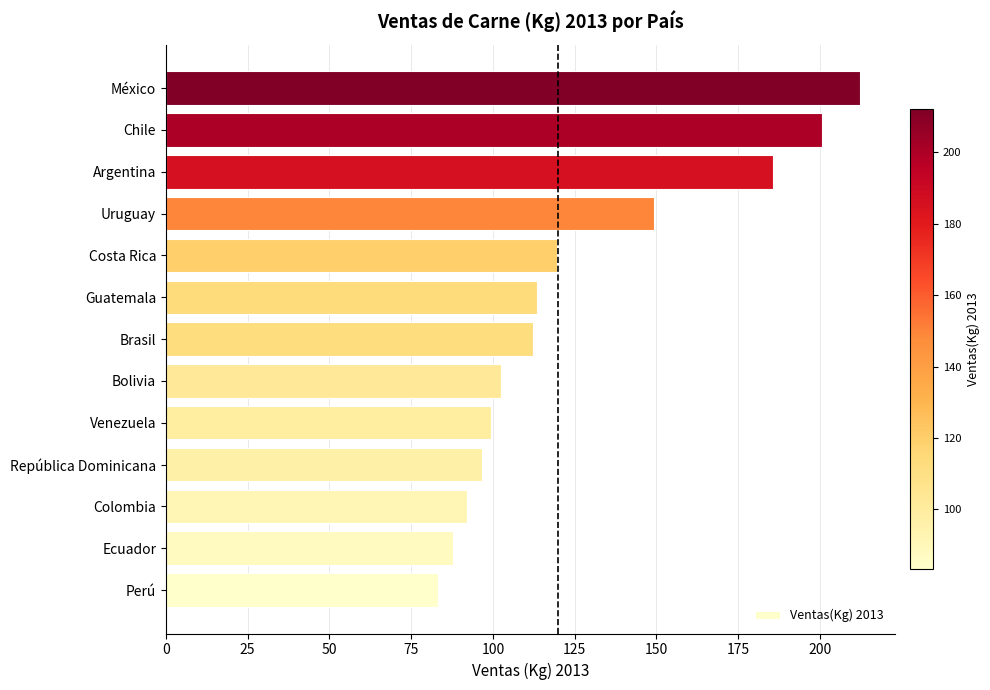

At which category does the chart reach its minimum across all series?

Perú